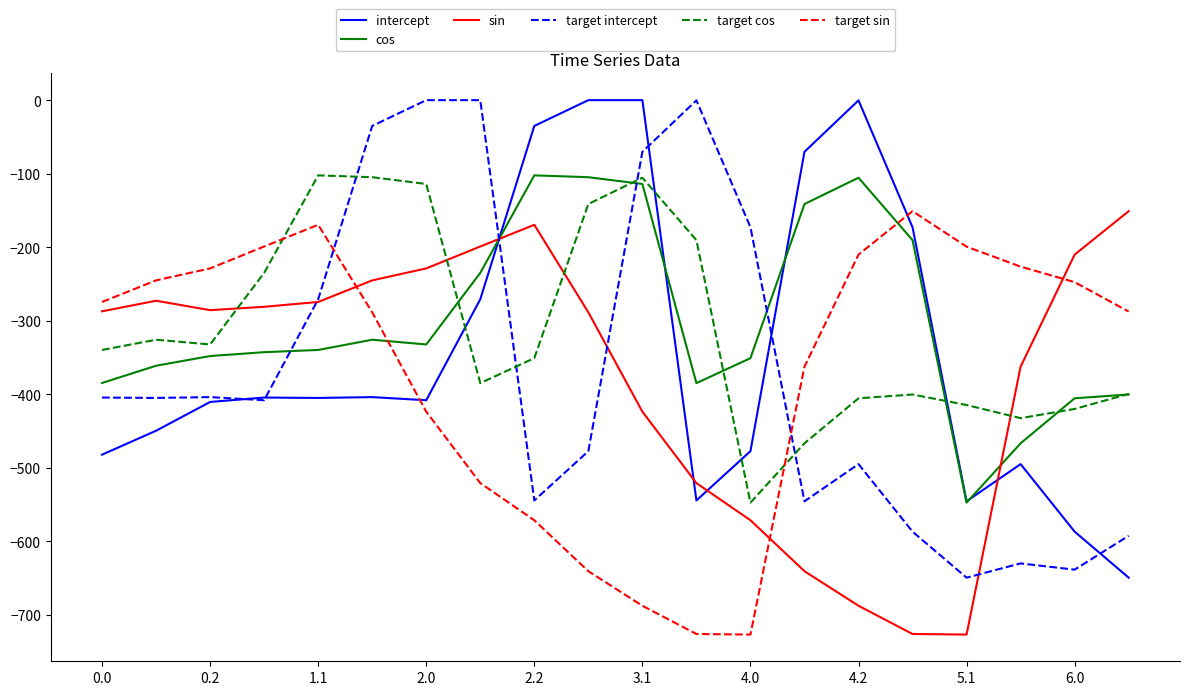

What is the maximum value for cos?

-102.3